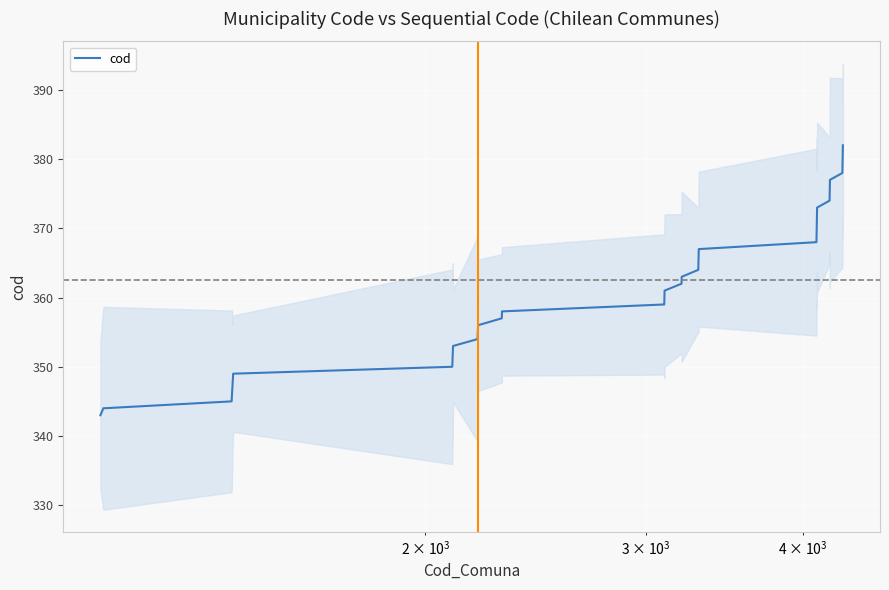

Reading right to left, what are all the values shown in this chart?

382	381	380	379	378	377	376	375	374	373	372	371	370	369	368	367	366	365	364	363	362	361	360	359	358	357	356	355	354	353	352	351	350	349	348	347	346	345	344	343